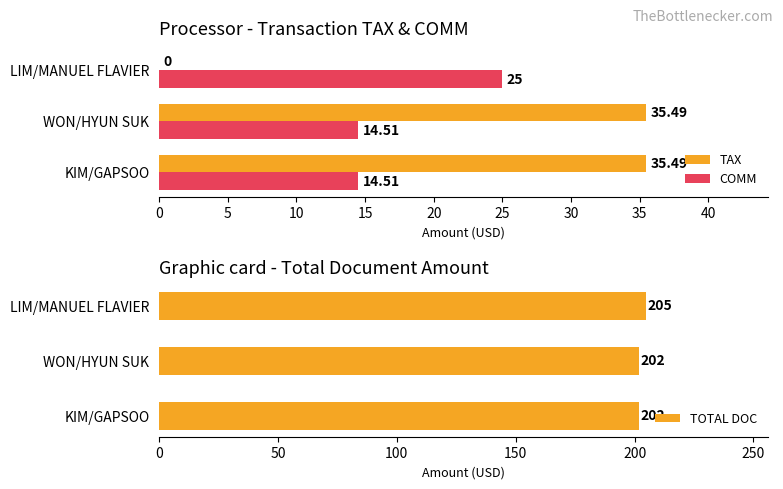

At which label does COMM reach its peak?

LIM/MANUEL FLAVIER